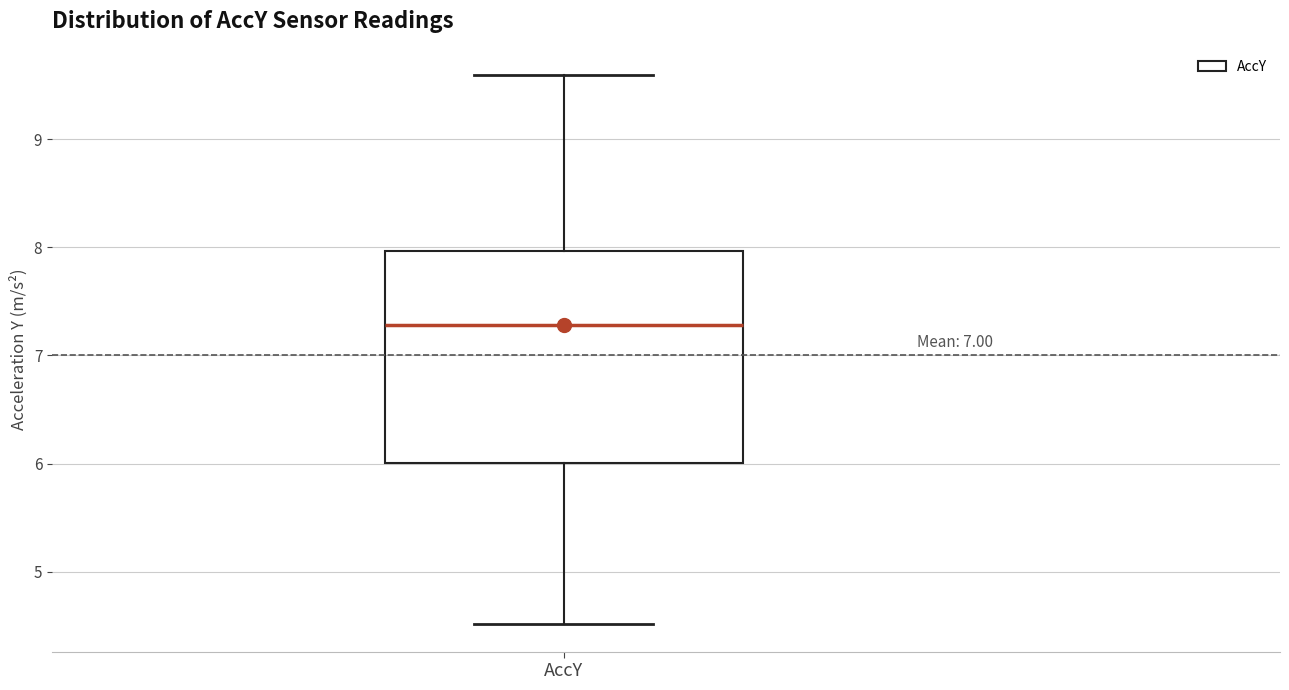

Read this box plot against the y-axis: the position of the median line, the range covered by the box, and the ends of both whiskers. The values are not printed on the chart, so give them approximately, as read against the axis.

median 7.3, box 6.0 to 8.0, whiskers 4.5 to 9.6